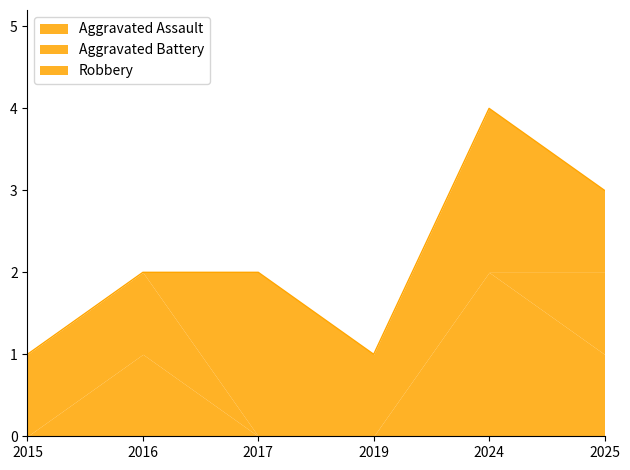

At which category is the sum across all series the highest?

2024